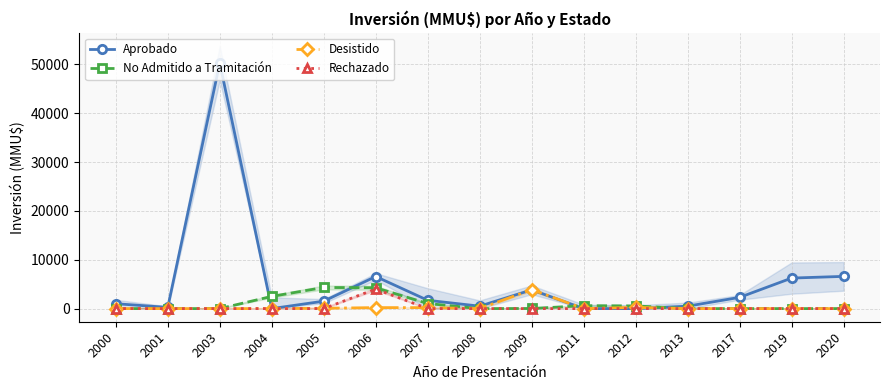

Which series has the largest range (max minus min)?

Aprobado